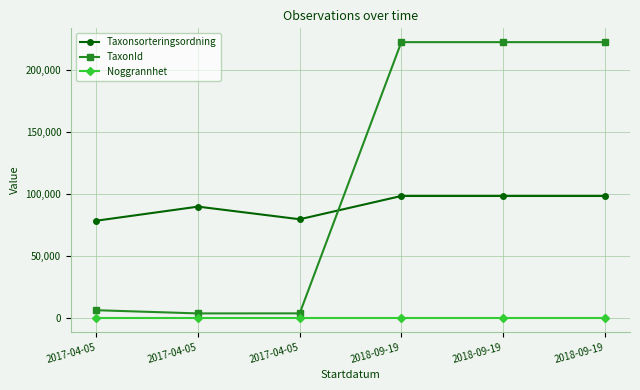

After their last crossing, which series has the higher values: Taxonsorteringsordning or TaxonId?

TaxonId